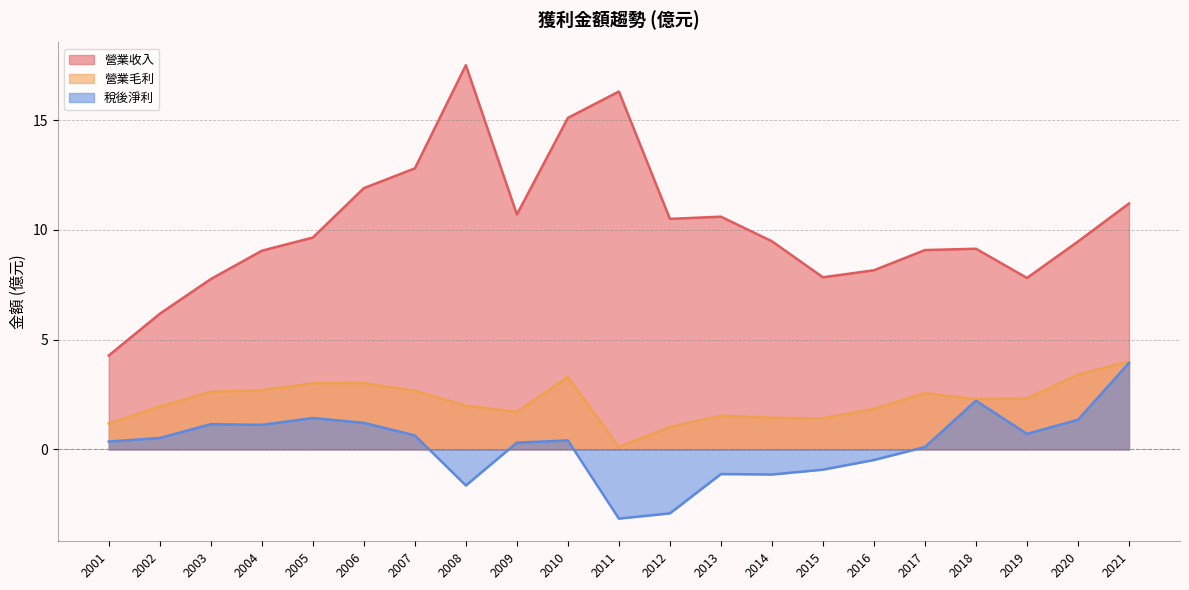

At how many categories does at least one series exceed 15?

3